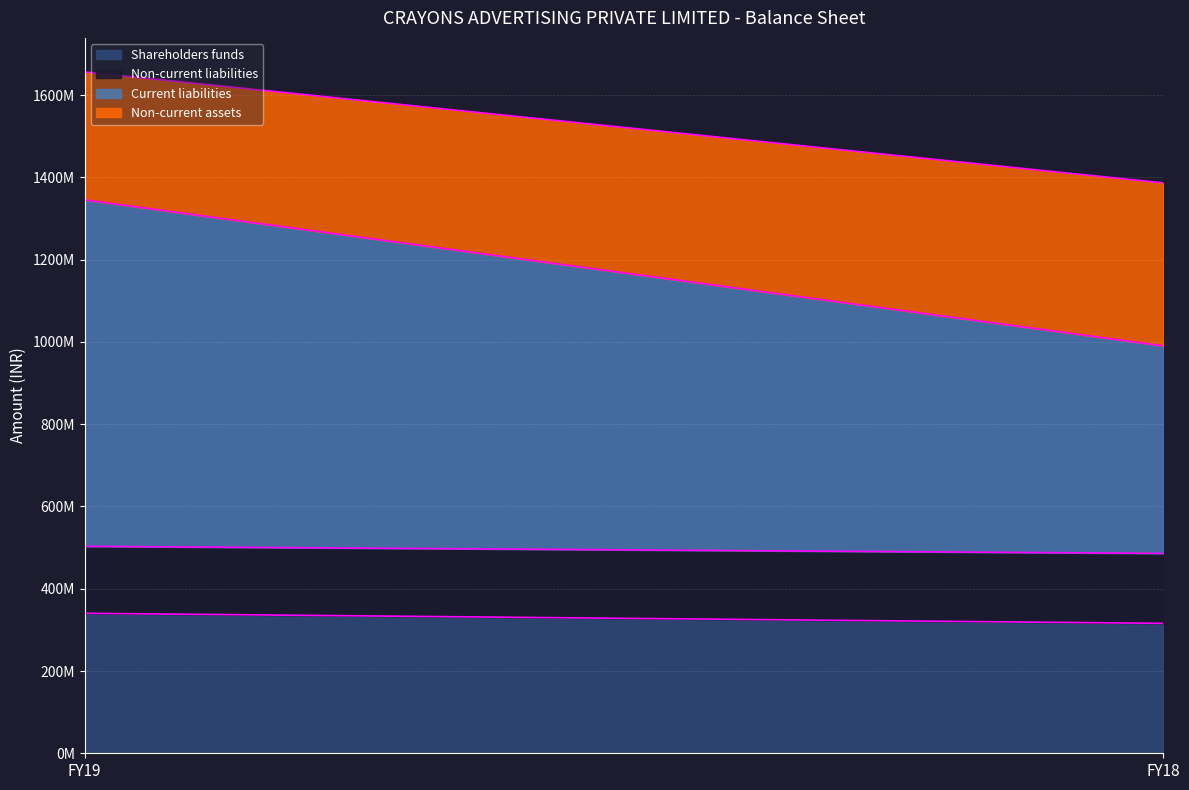

Which series has the largest total across all categories?

Current liabilities